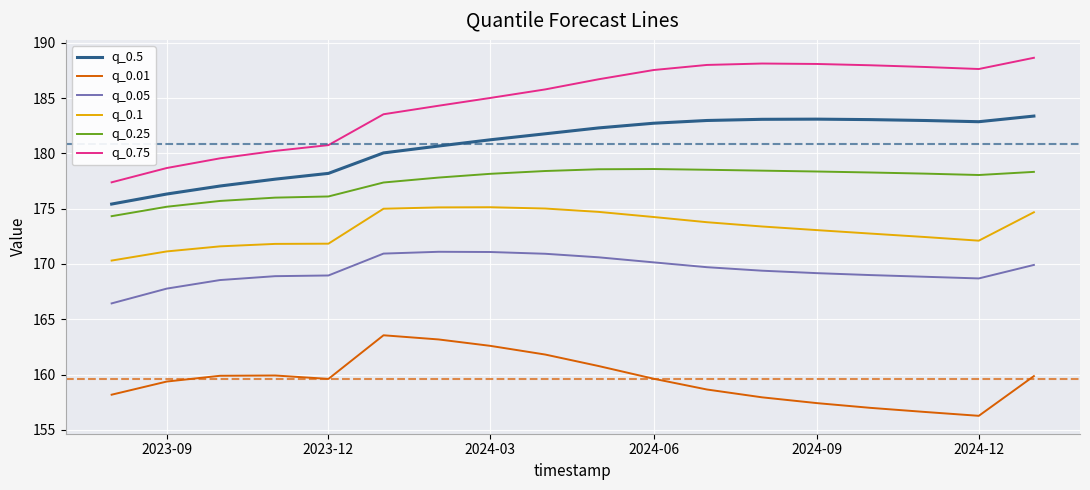

List the series in order of their peak value, highest first.

q_0.75, q_0.5, q_0.25, q_0.1, q_0.05, q_0.01